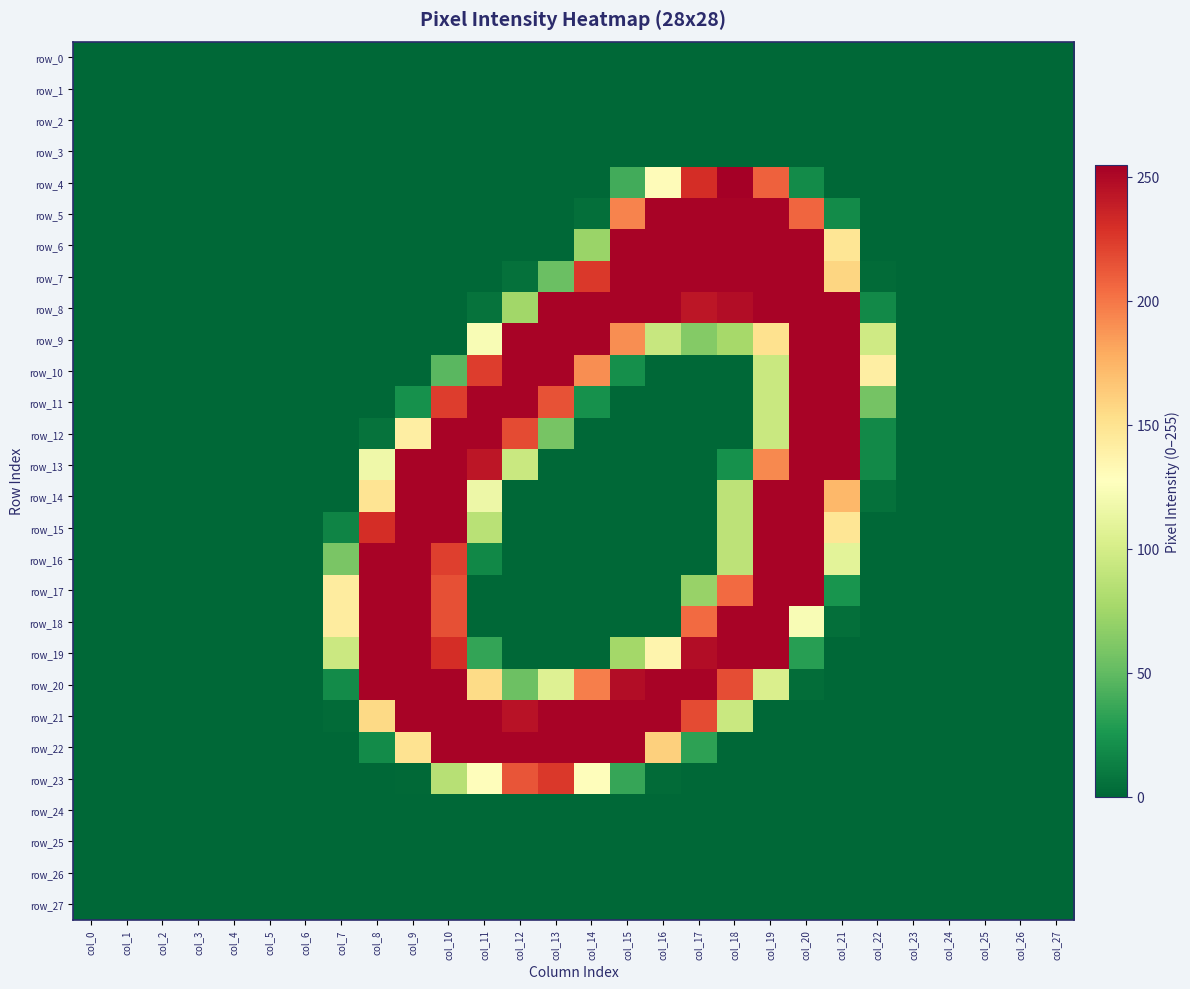

What is the sum of all row_10 values?

1730